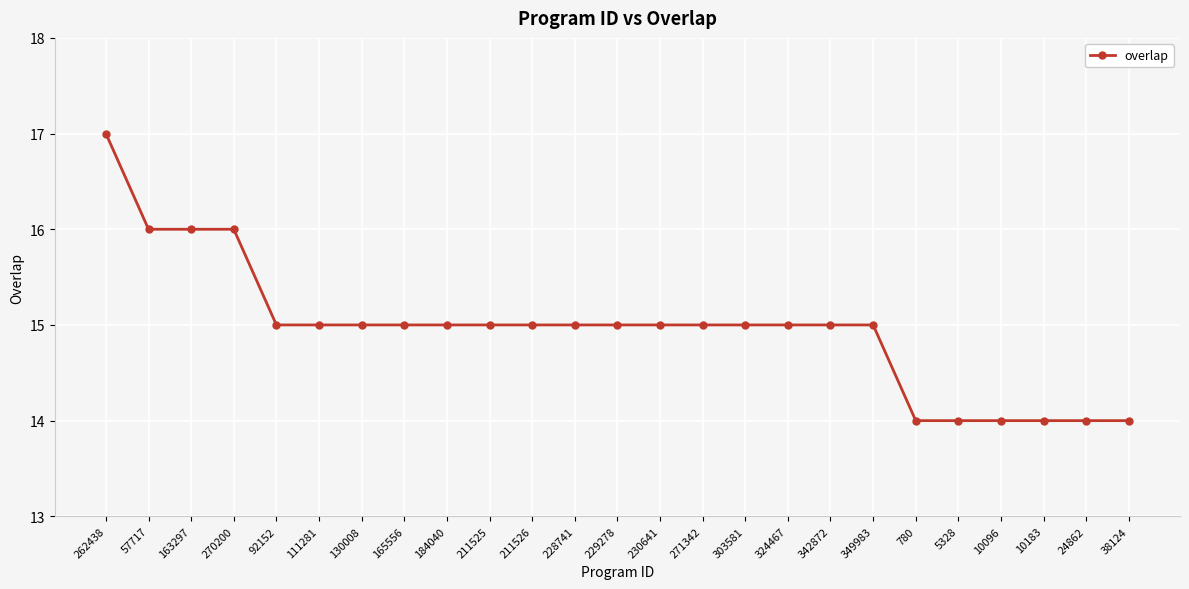

Which label corresponds to the largest value in the chart?

262438